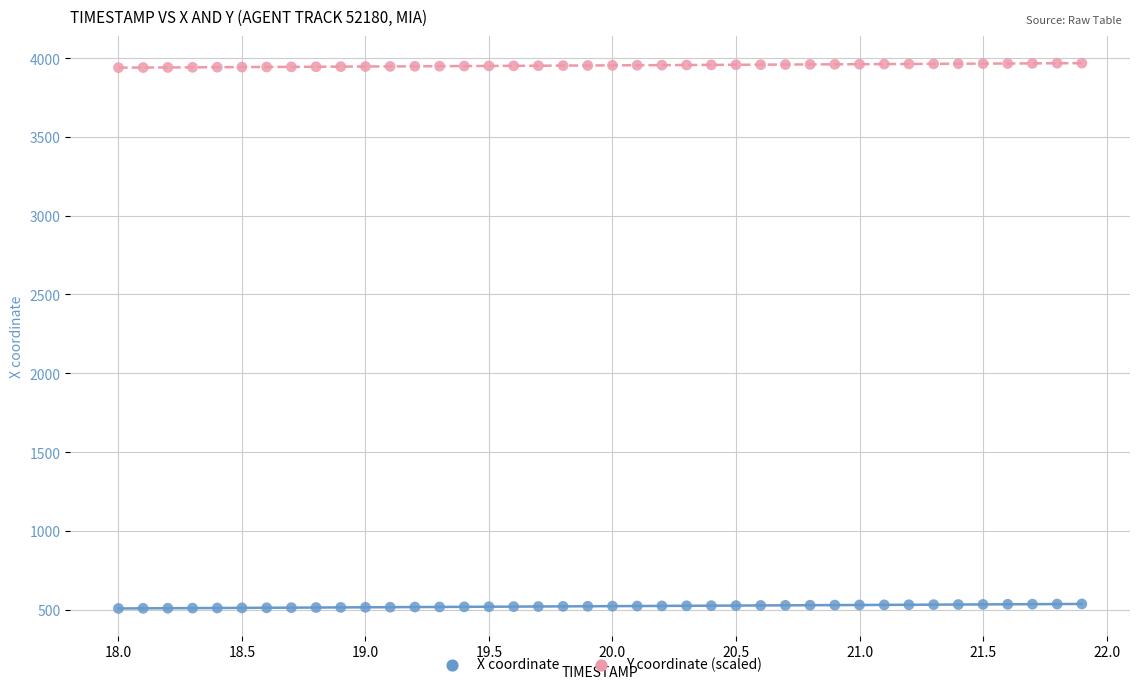

Which series contains the highest Y value?

Y coordinate (scaled)